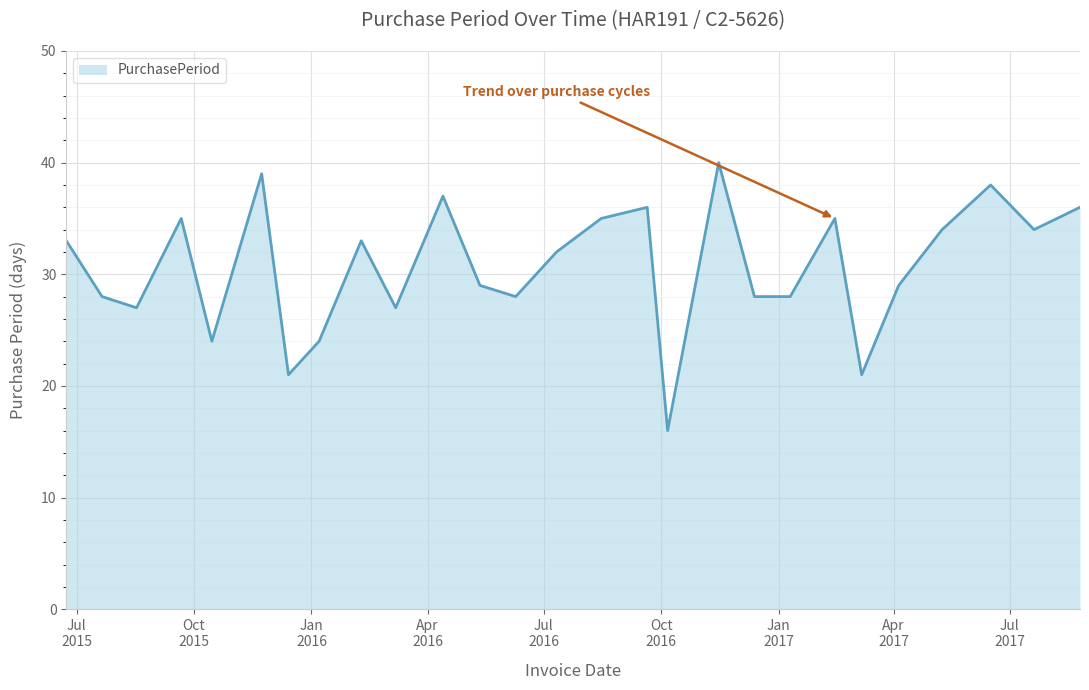

Which label corresponds to the smallest value in the chart?

2016-10-06